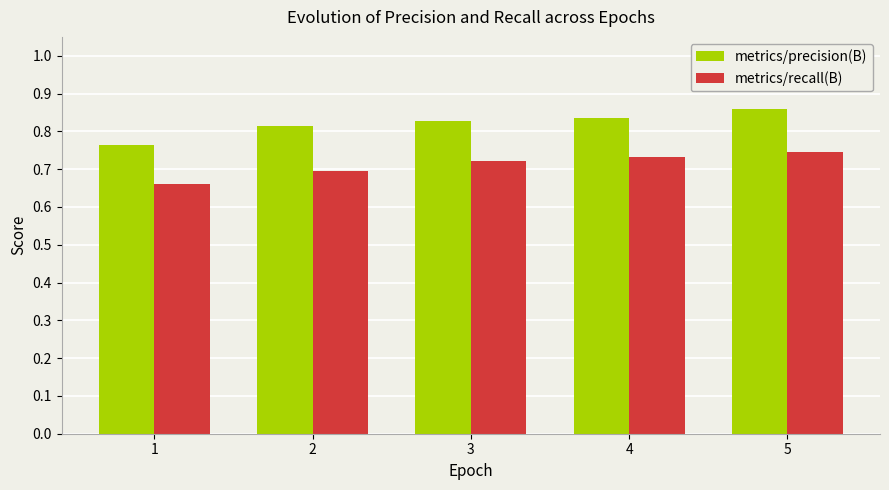

What is the difference between the maximum and minimum values in the metrics/recall(B) series?

0.1